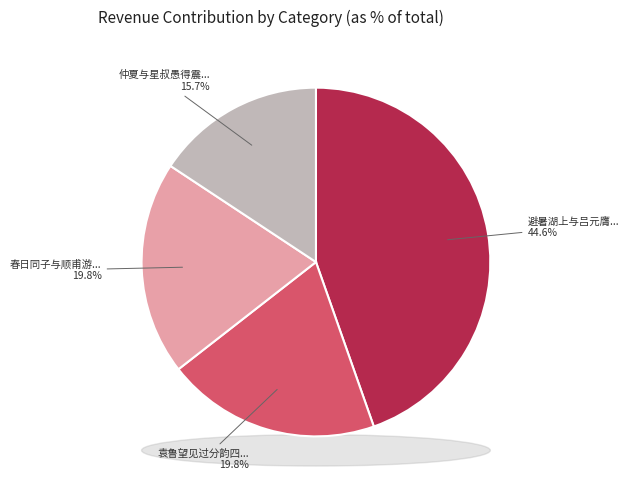

What percentage do 避暑湖上与吕元膺分韵四首 其三 and 春日同子与顺甫游姚园分韵四首 其三 together represent?

64.4%